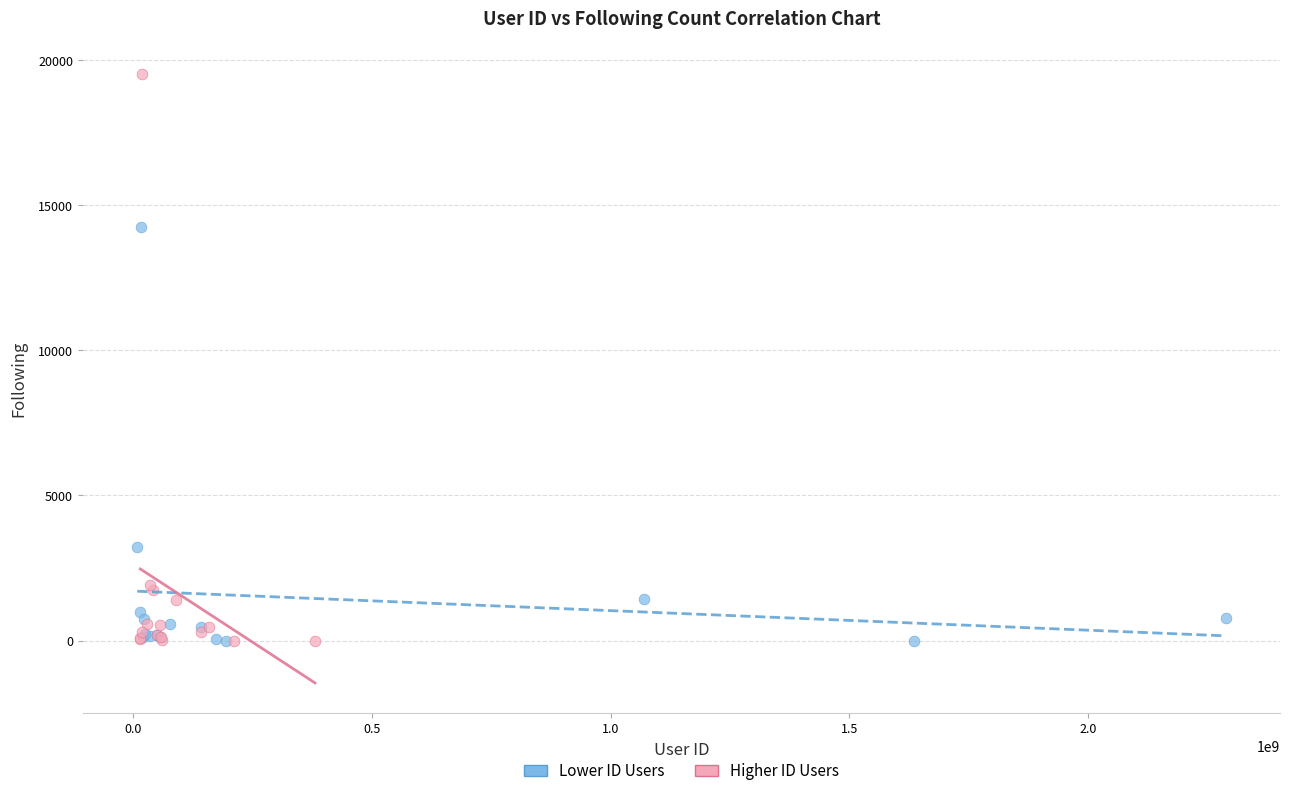

Which series reaches the maximum Y coordinate?

Higher ID Users